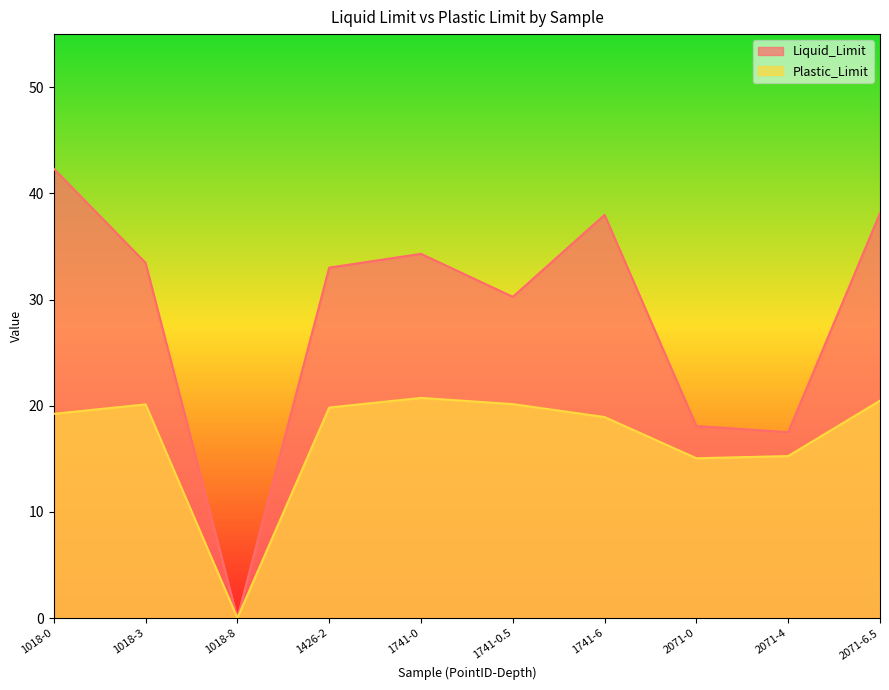

True or false: Plastic_Limit and Liquid_Limit intersect in this chart.

False